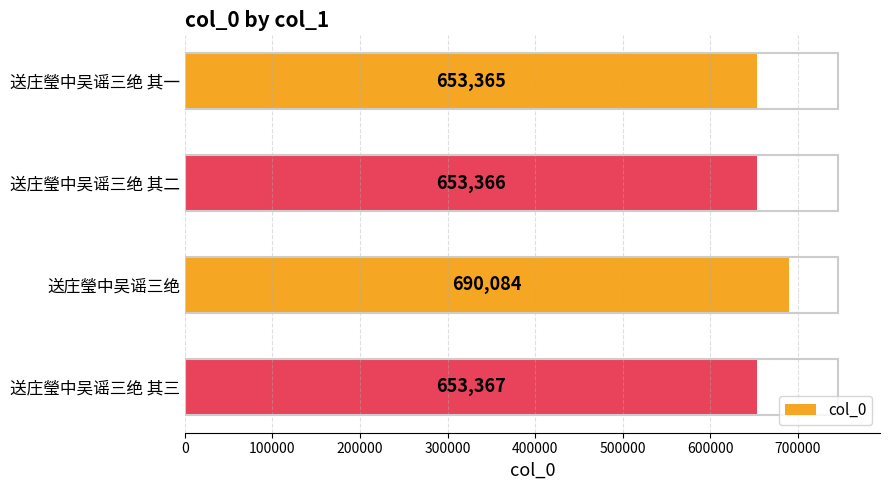

The value at 送庄瑩中吴谣三绝 其二 is 653366. True or false?

True